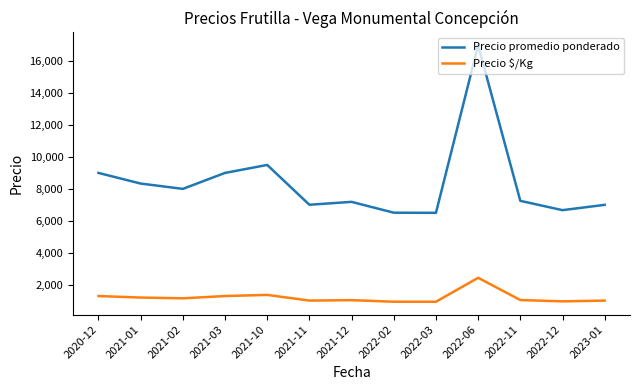

At which category does Precio promedio ponderado reach its first local valley?

2021-02